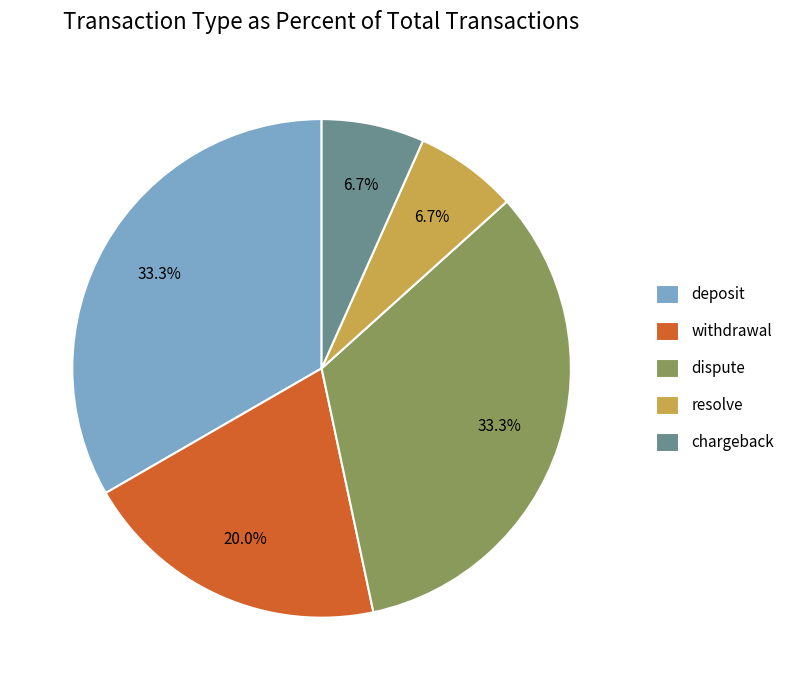

Is it true that deposit is 22% of the pie?

False